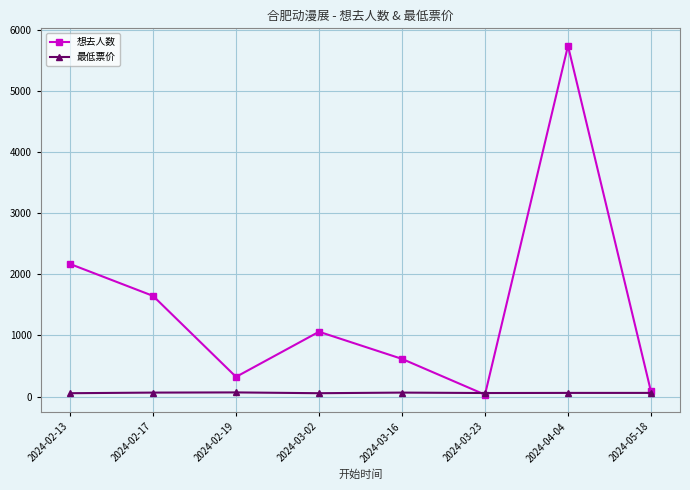

Which series has the largest total across all categories?

想去人数